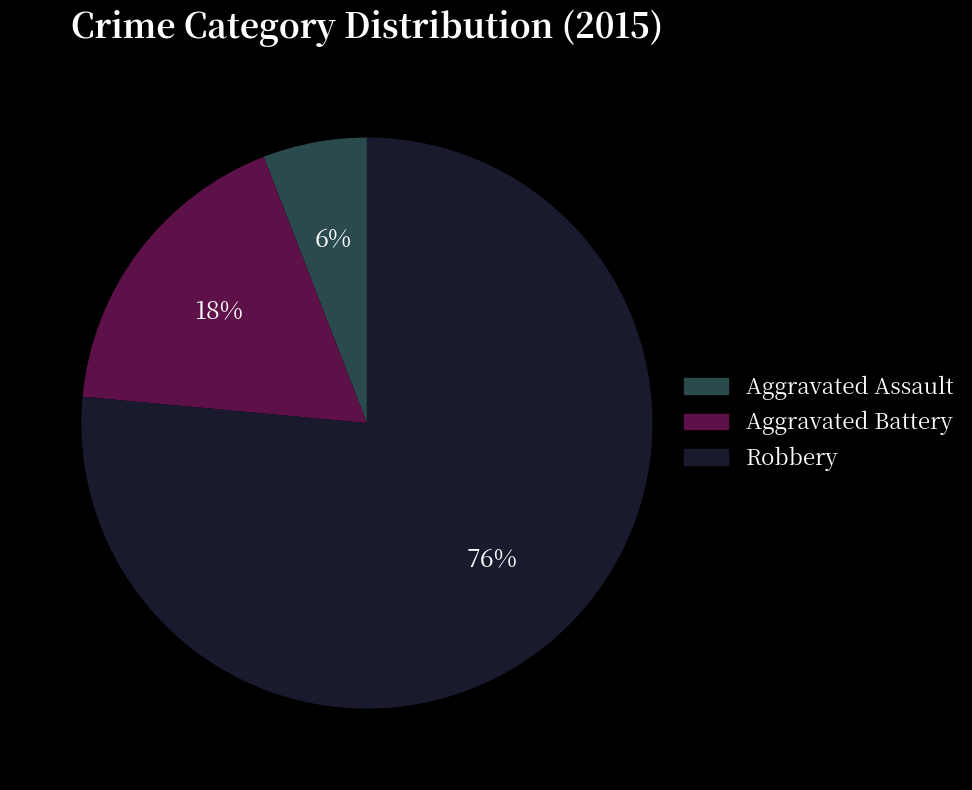

To the nearest percent, what is the average slice percentage?

33%